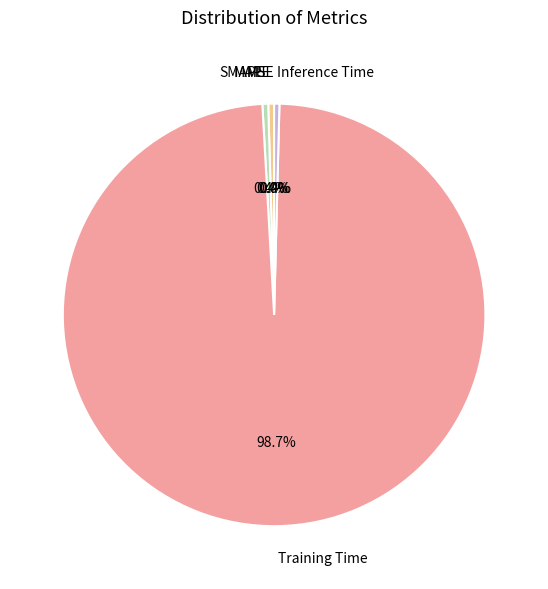

What portion of the pie excludes SMAPE?

99.6%